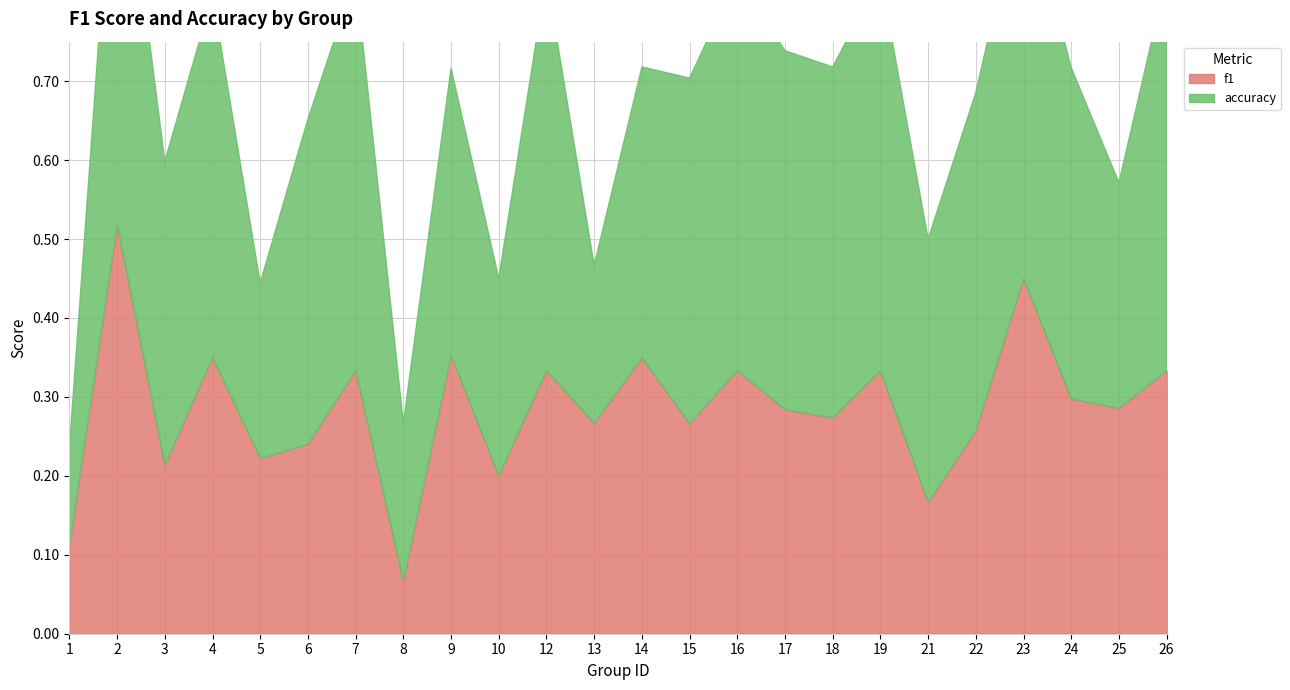

Reading right to left, transcribe all the data shown in this chart.

f1: 0.3	0.3	0.3	0.5	0.3	0.2	0.3	0.3	0.3	0.3	0.3	0.3	0.3	0.3	0.2	0.4	0.1	0.3	0.2	0.2	0.3	0.2	0.5	0.1
accuracy: 0.5	0.3	0.4	0.5	0.4	0.3	0.5	0.4	0.5	0.5	0.4	0.4	0.2	0.5	0.2	0.4	0.2	0.5	0.4	0.2	0.5	0.4	0.6	0.1